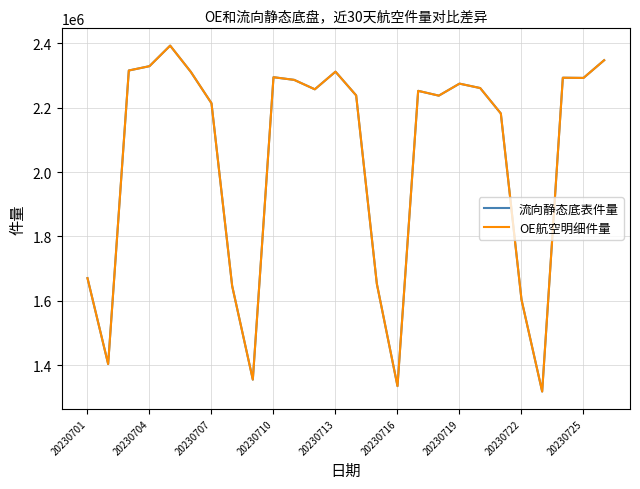

Does the chart have visible grid lines?

Yes